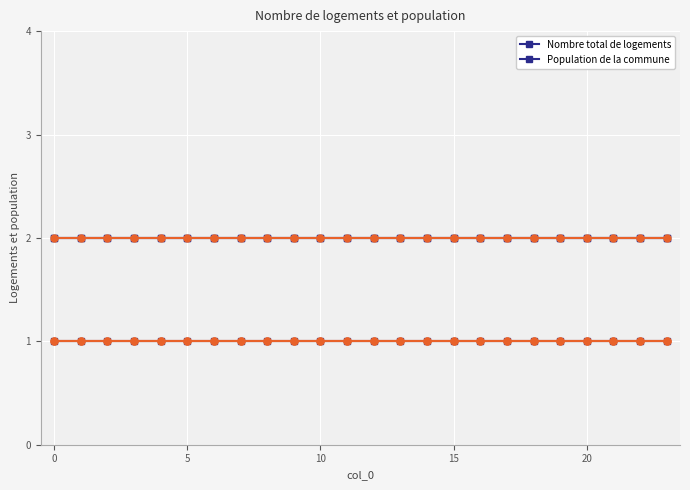

True or false: Population de la commune and Nombre total de logements intersect in this chart.

False